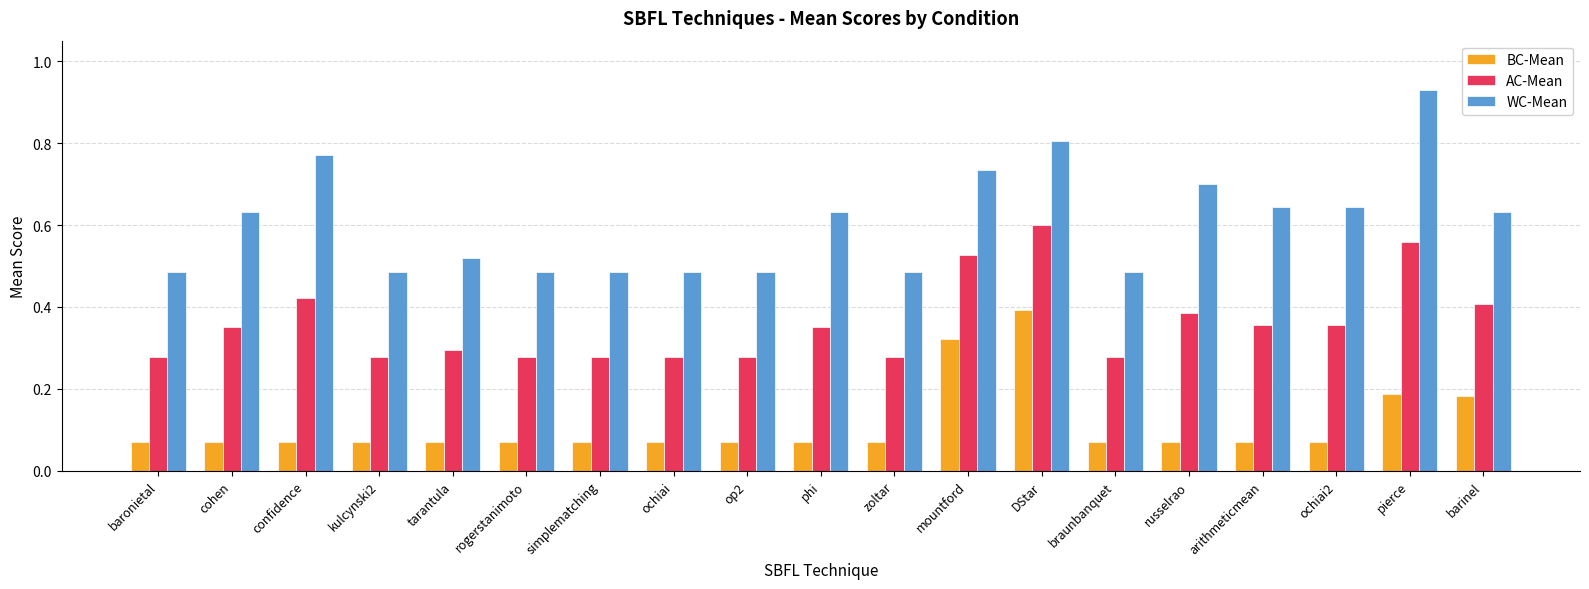

Is it true that AC-Mean equals 0.3 at zoltar?

True